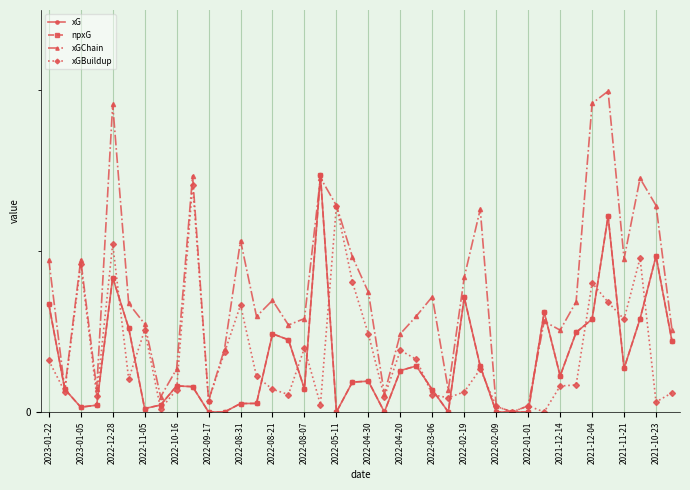

Is this an area chart (filled region under the line)?

No